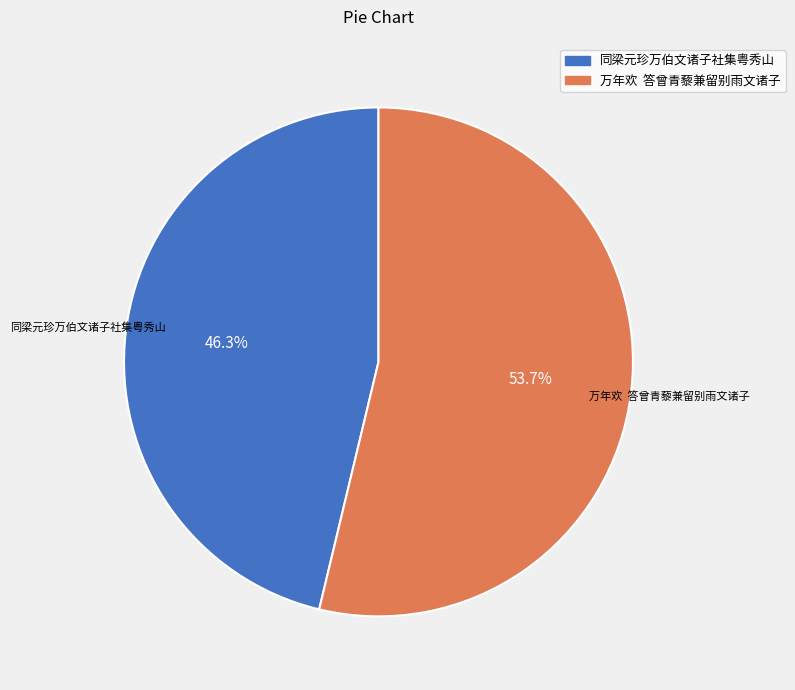

To the nearest percent, what is the average slice percentage?

50%